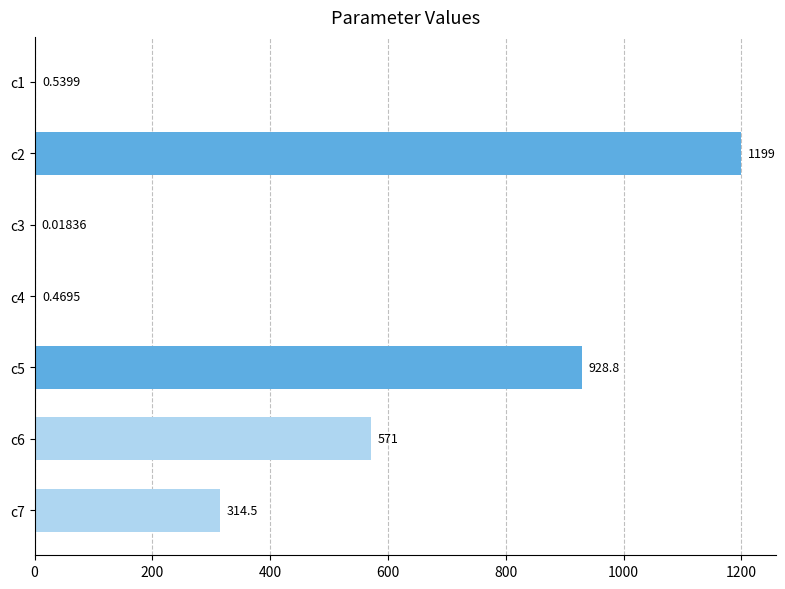

Are the bars grouped side by side (vs. stacked)?

No